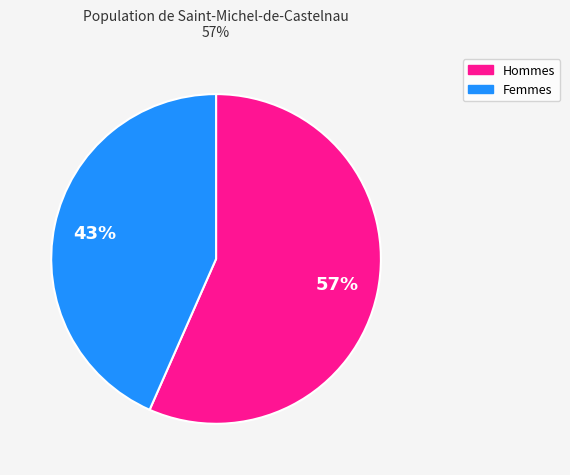

Is there any slice that represents more than half of the pie?

Yes